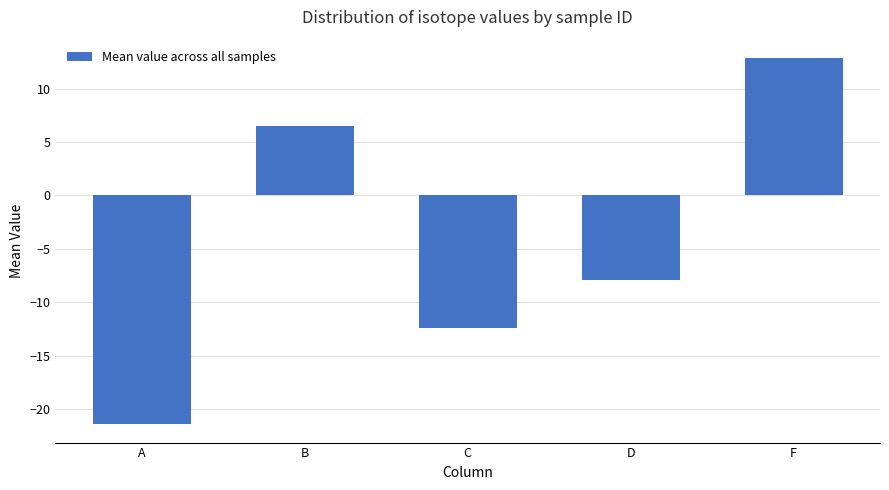

The value at F is 12.9. True or false?

True